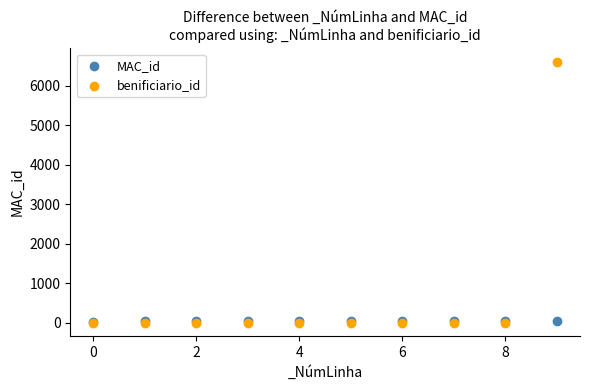

Which series contains the highest Y value?

benificiario_id